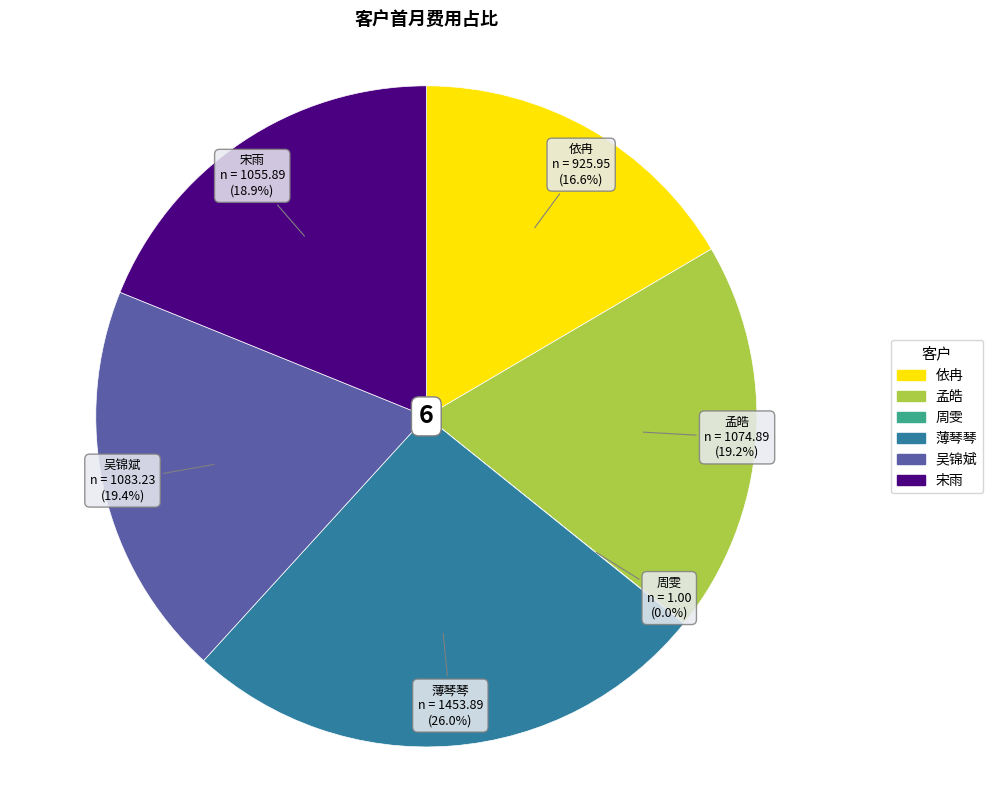

Does 孟皓 account for over 50% of the chart?

No